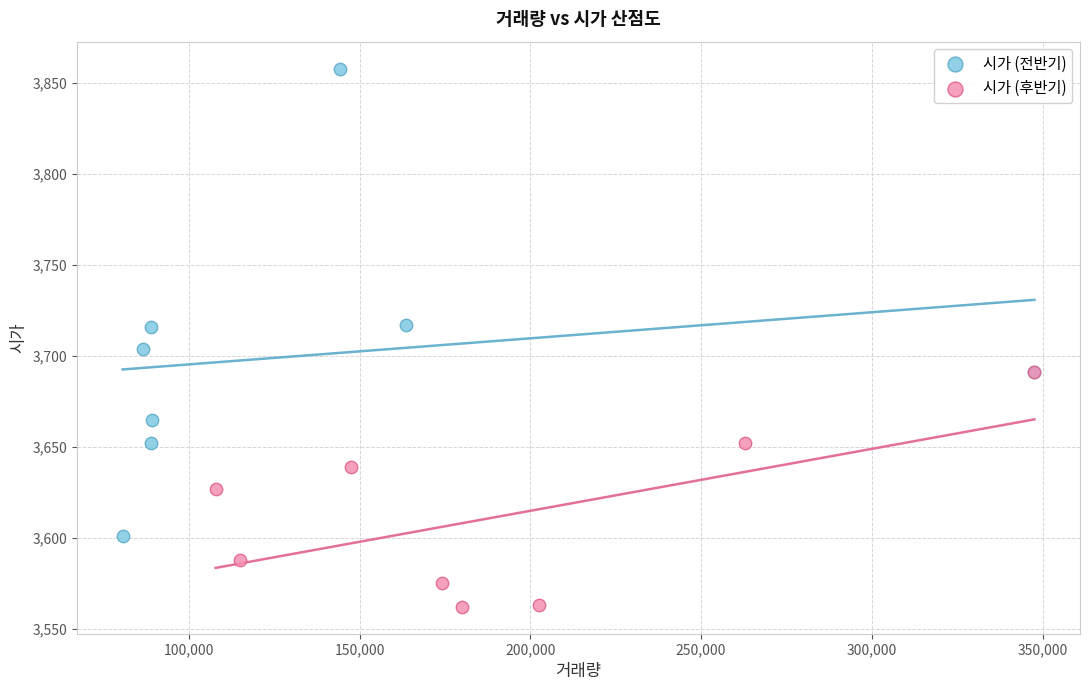

Which series has the largest Y range (max minus min)?

시가 (전반기)